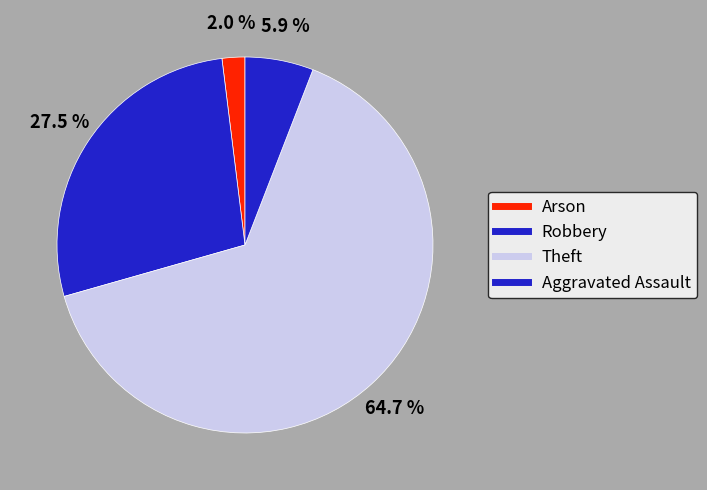

How many slices are in this pie chart?

4